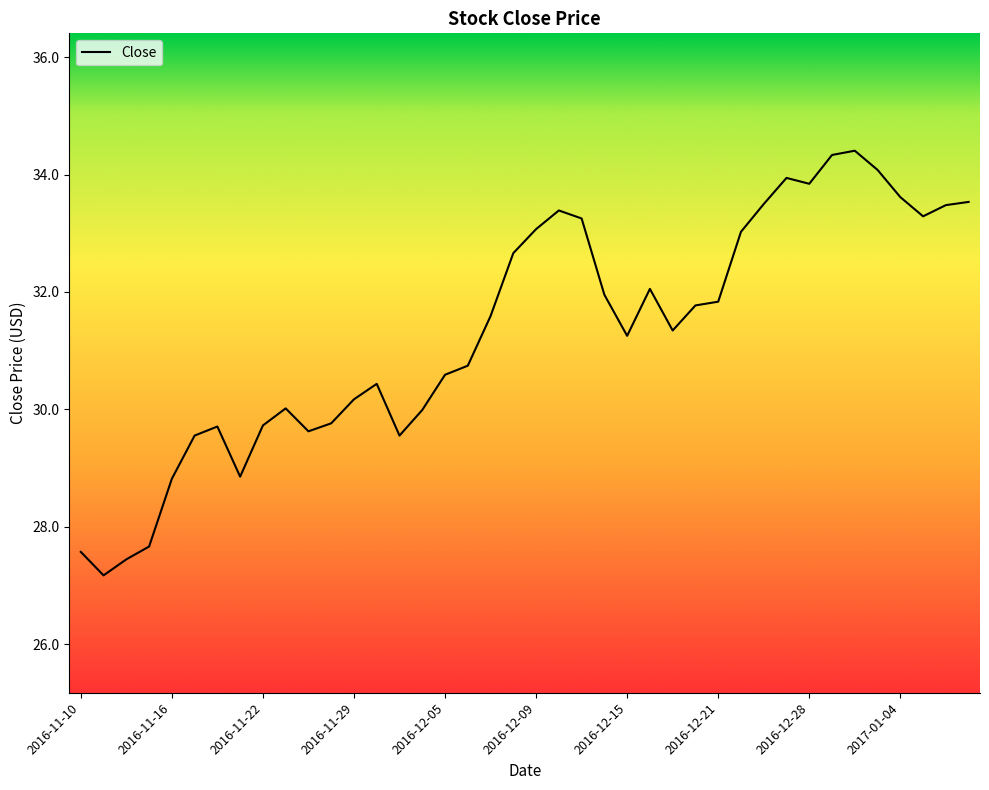

True or false: there are more than 2 points higher than both neighbors.

True